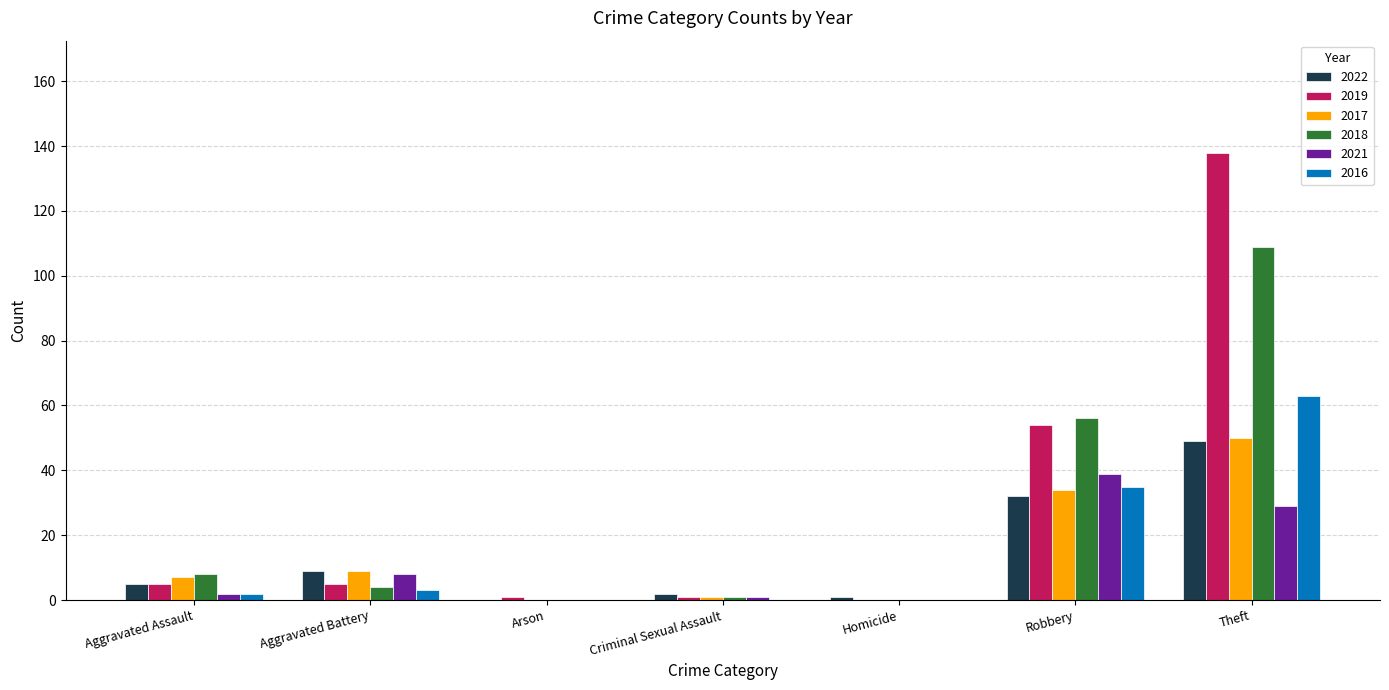

What is the maximum value for 2017?

50